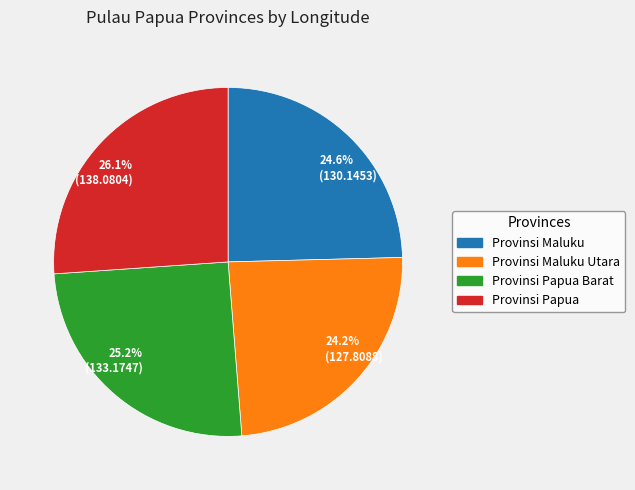

Is there a majority slice in this chart?

No